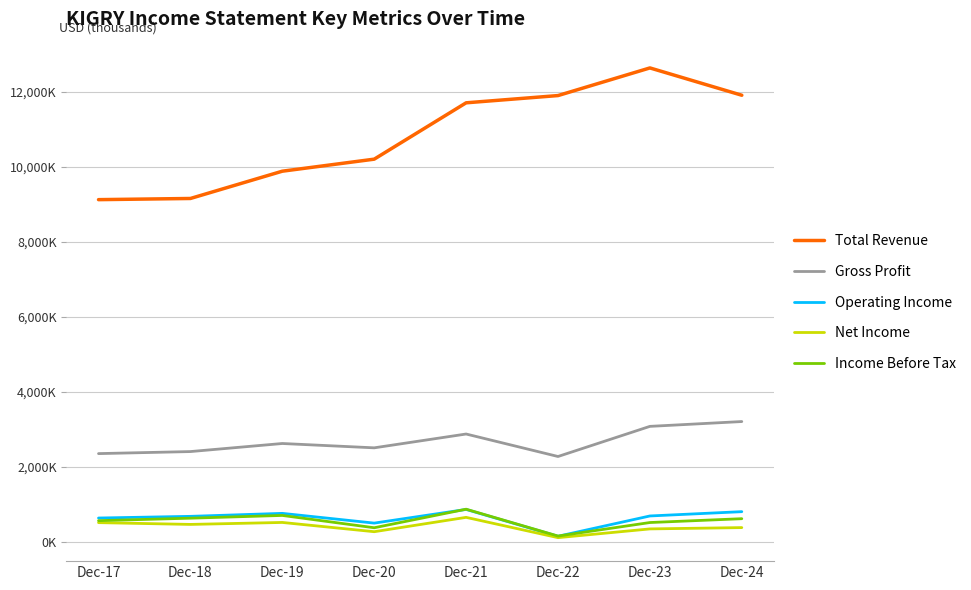

Is this an area chart (filled region under the line)?

No